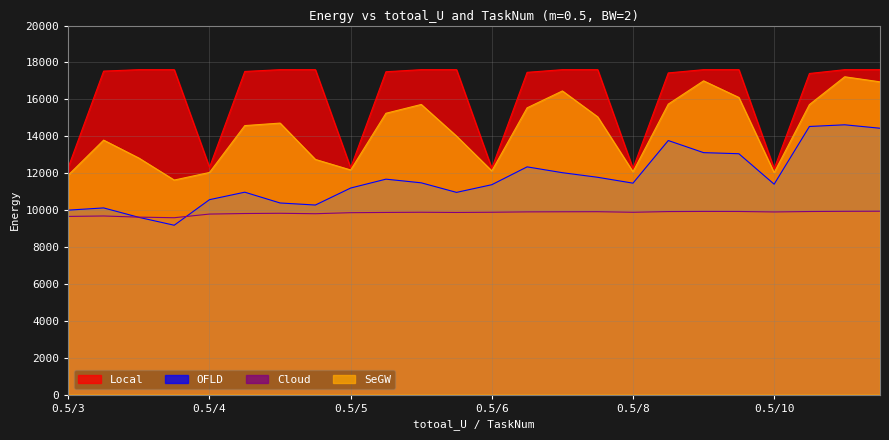

How many series are shown in this chart?

4